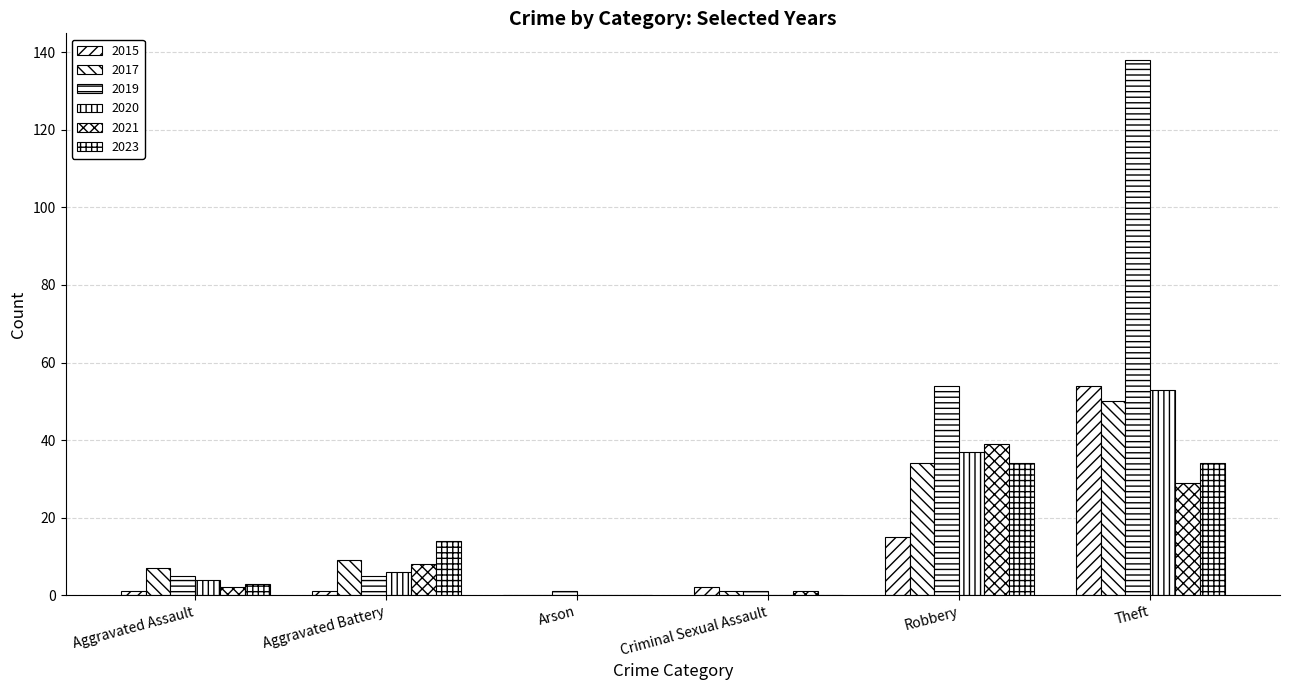

Reading right to left, what are all the values shown in this chart?

2015: 54	15	2	0	1	1
2017: 50	34	1	0	9	7
2019: 138	54	1	1	5	5
2020: 53	37	0	0	6	4
2021: 29	39	1	0	8	2
2023: 34	34	0	0	14	3